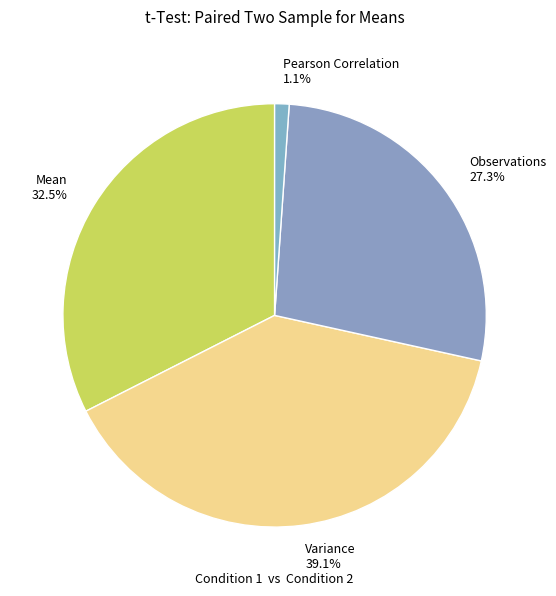

True or false: Observations accounts for 27% of the total.

True